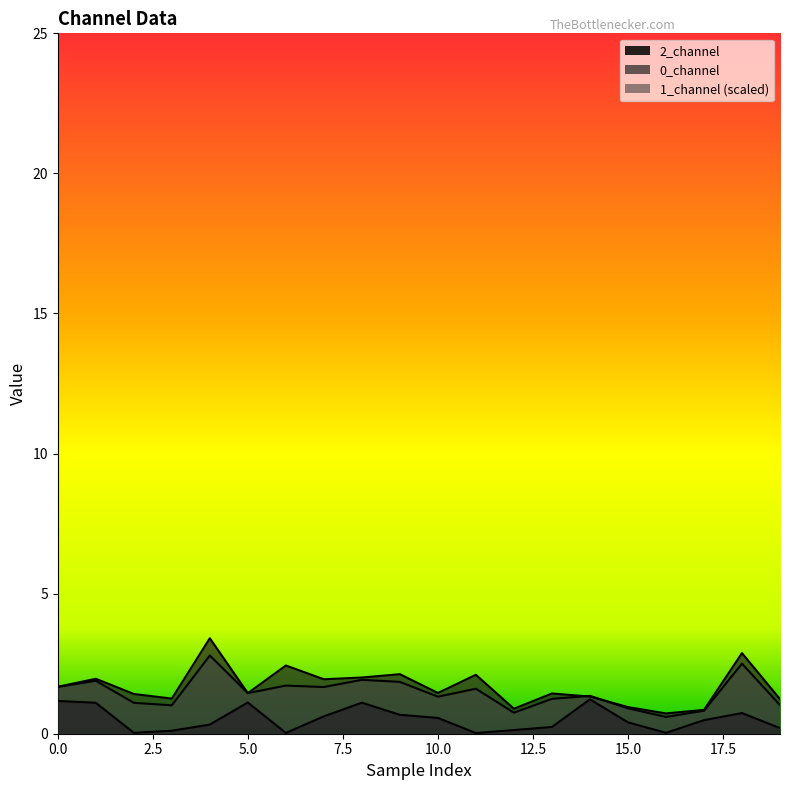

At which category is the sum across all series the highest?

4